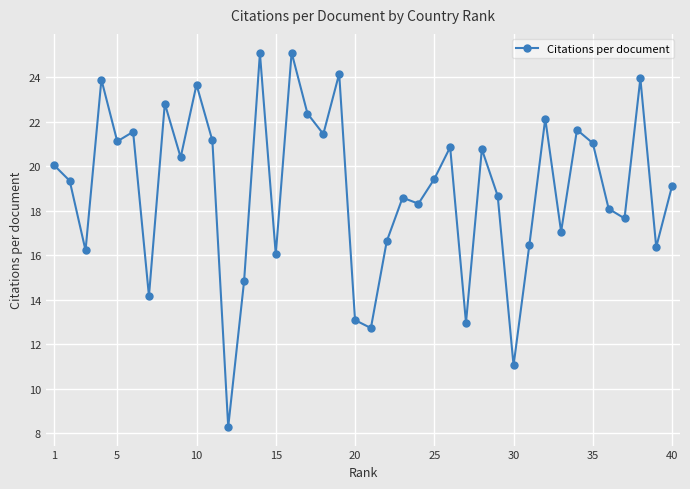

How many values exceed 19?

22